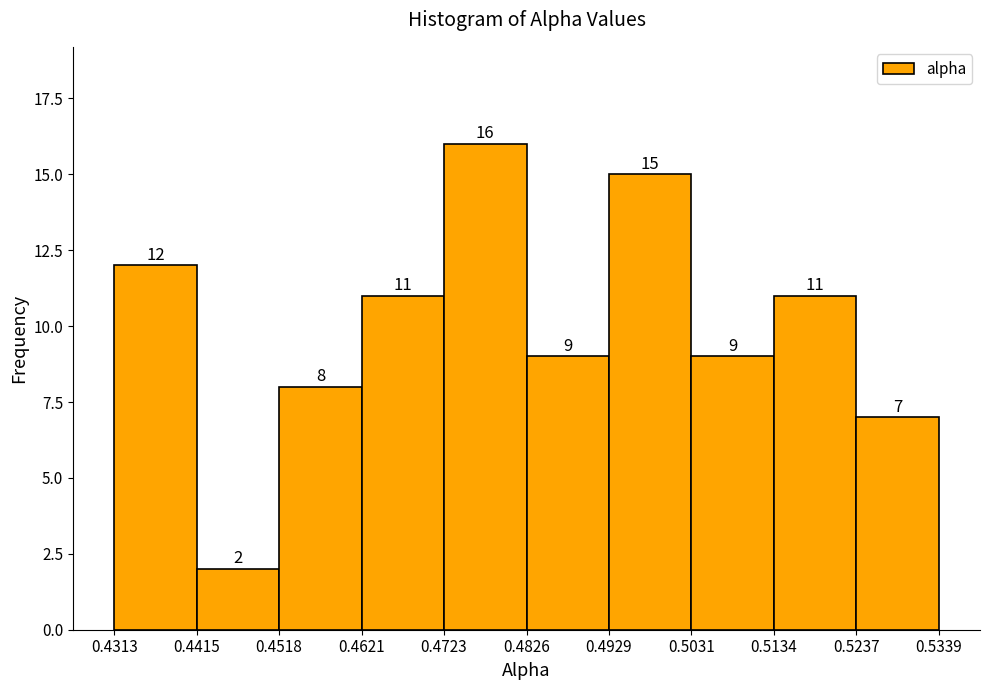

Reading left to right, transcribe this chart: for each bar, give the range it covers on the x-axis and its height.

0.4313 to 0.4415: 12
0.4415 to 0.4518: 2
0.4518 to 0.4621: 8
0.4621 to 0.4723: 11
0.4723 to 0.4826: 16
0.4826 to 0.4929: 9
0.4929 to 0.5031: 15
0.5031 to 0.5134: 9
0.5134 to 0.5237: 11
0.5237 to 0.5339: 7